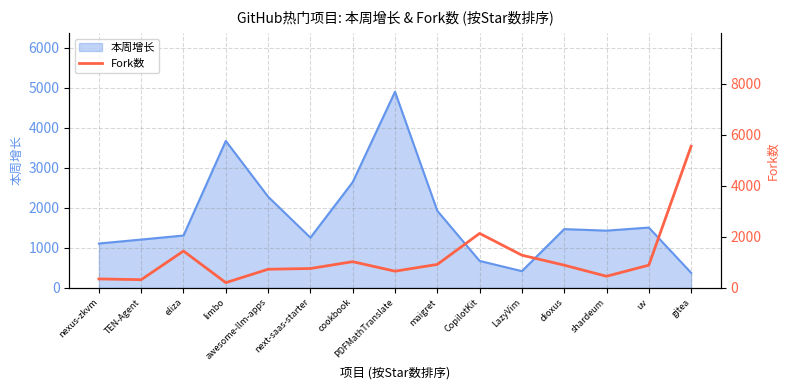

Which has a higher value, shardeum or maigret?

maigret